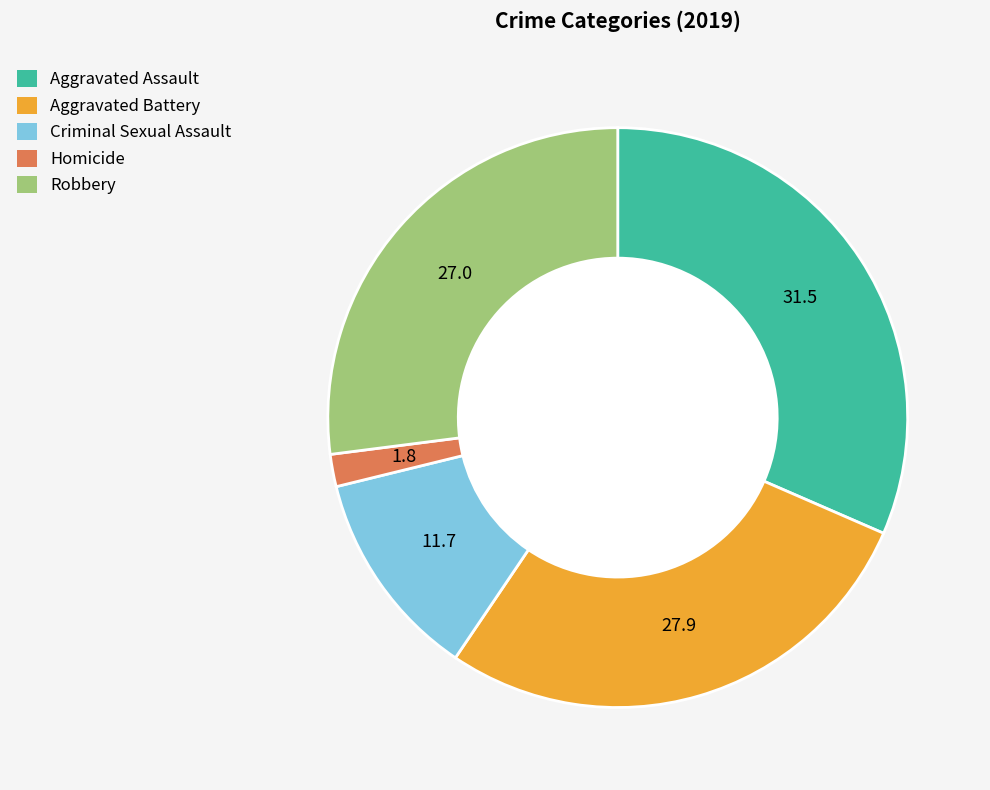

How many slices are in this pie chart?

5